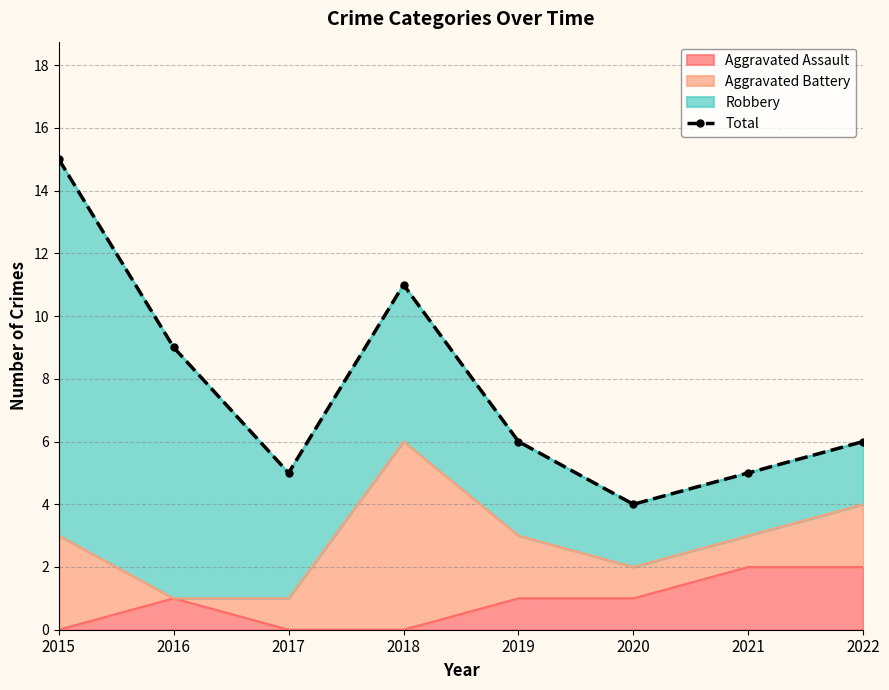

The Aggravated Assault series shows 2 at 2022. True or false?

True